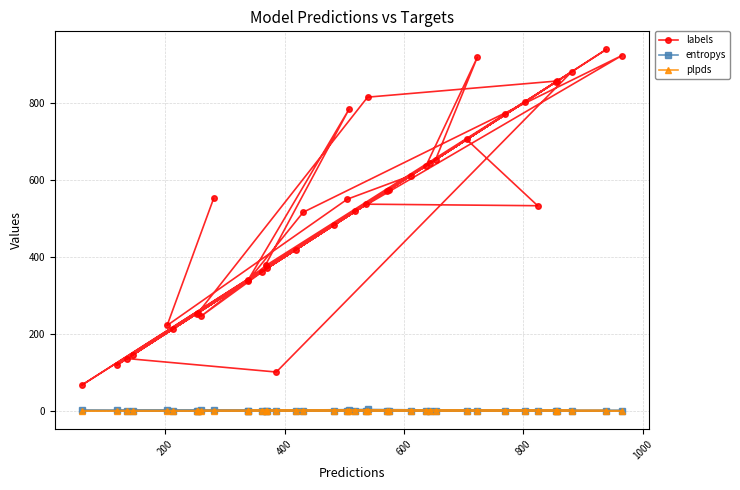

Count the number of data series in this chart.

3